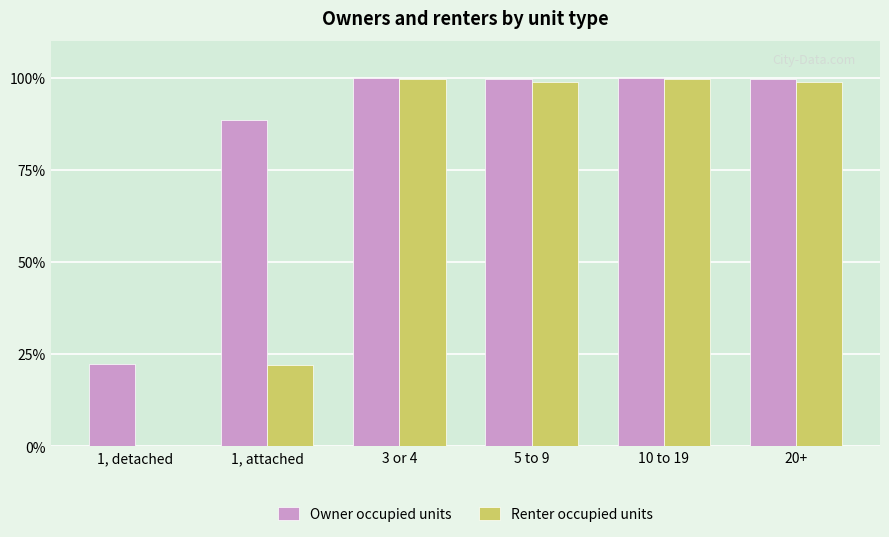

What is the sum of all Renter occupied units values?

418.8